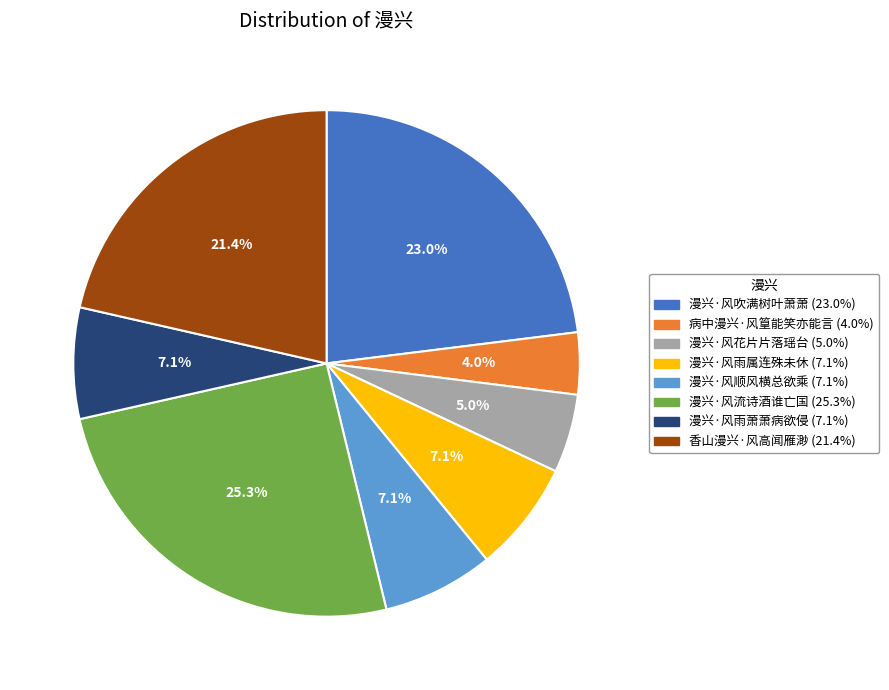

What percentage is the 香山漫兴·风高闻雁渺 slice, to the nearest percent?

21%